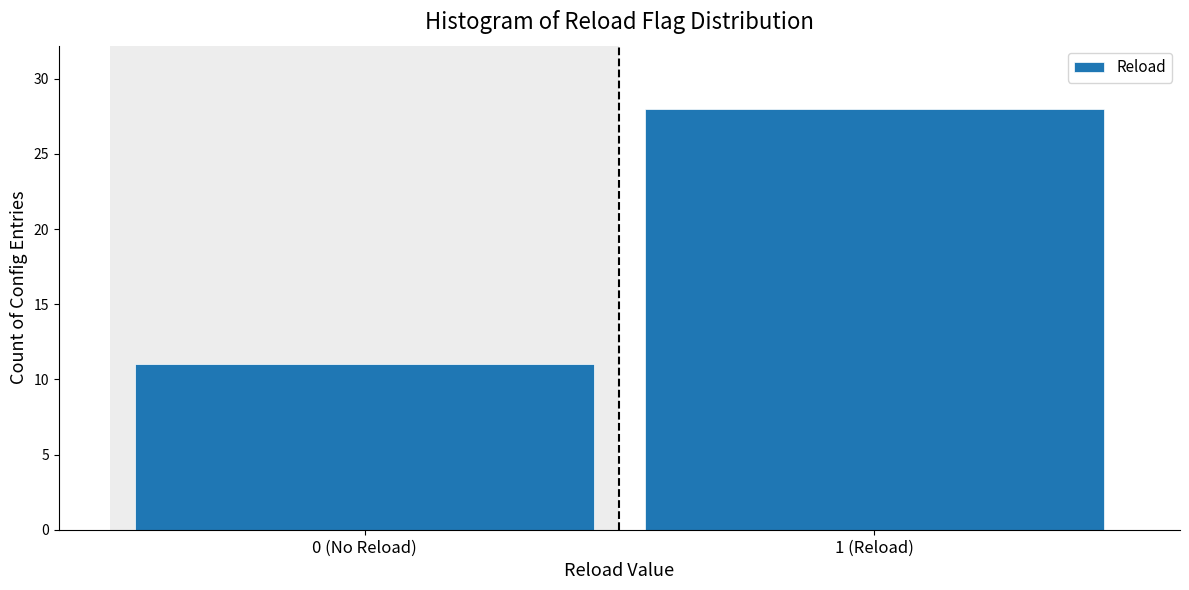

Reading left to right, extract all data points from this chart.

0 (No Reload)=11	1 (Reload)=28